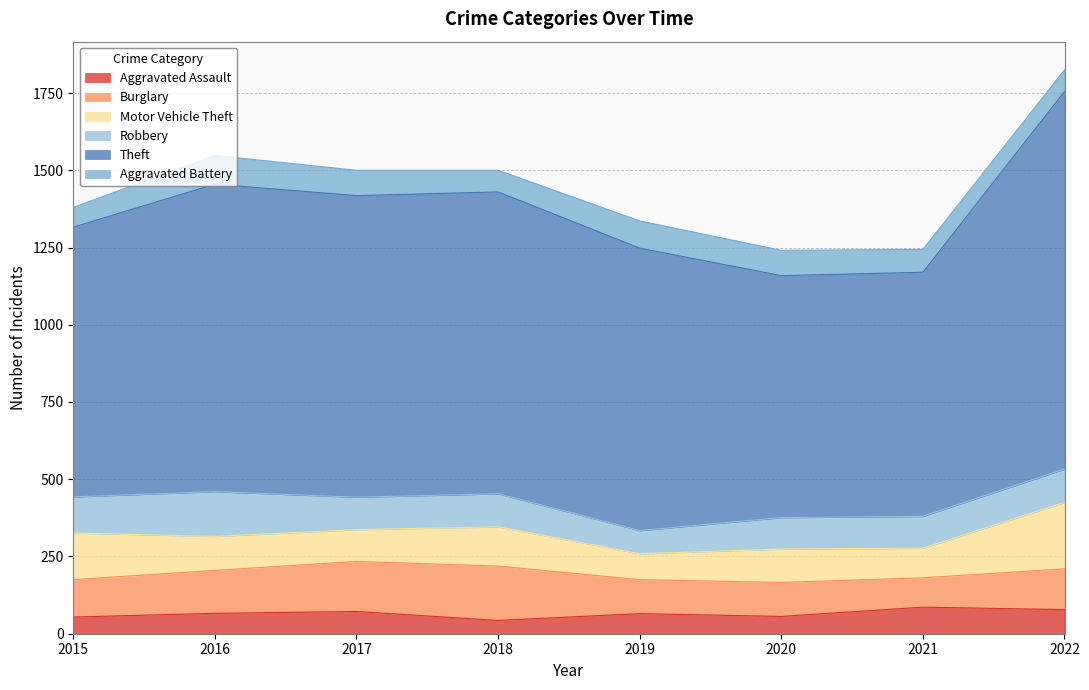

Is it true that Motor Vehicle Theft equals 23 at 2020?

False